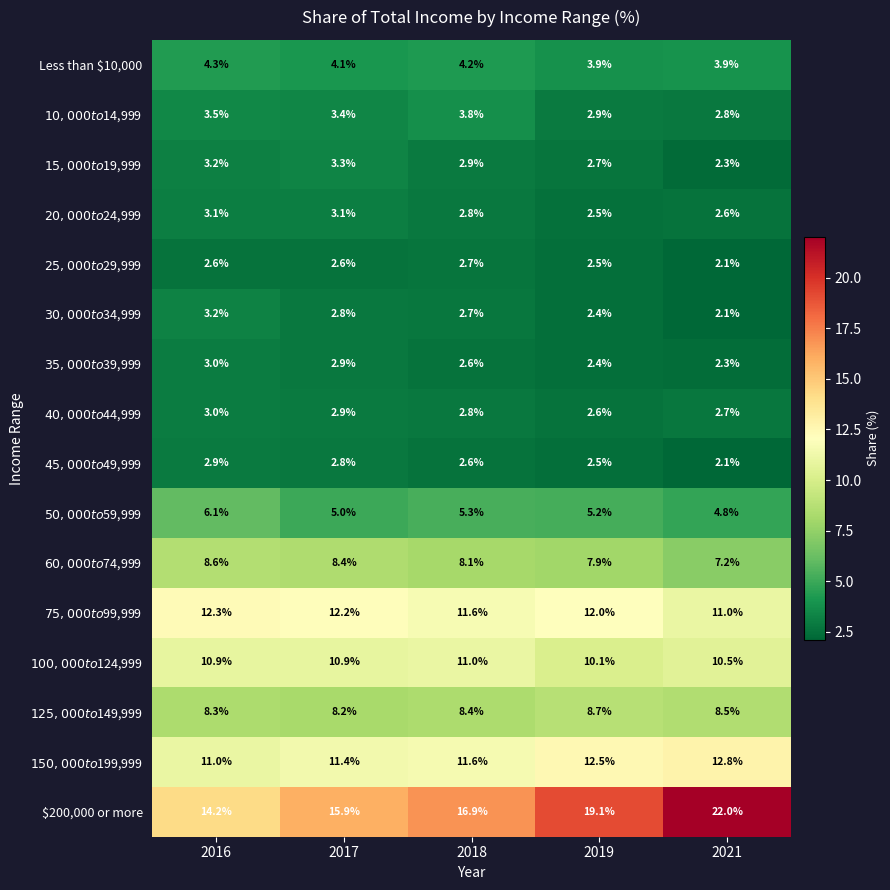

What is the maximum value shown in the chart?

22.0